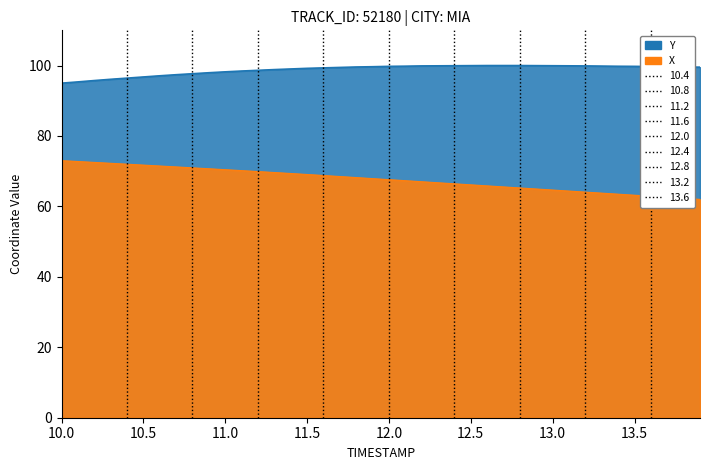

Reading right to left, what are all the values shown in this chart?

X: 62.0	62.3	62.6	62.9	63.2	63.5	63.8	64.1	64.4	64.7	64.9	65.2	65.5	65.8	66.1	66.4	66.7	67.0	67.3	67.6	67.9	68.2	68.5	68.8	69.1	69.3	69.6	69.9	70.2	70.4	70.7	71.0	71.2	71.5	71.7	72.0	72.2	72.5	72.7	73.0
Y: 99.5	99.6	99.6	99.7	99.8	99.8	99.8	99.9	99.9	99.9	100.0	100.0	100.0	100.0	100.0	99.9	99.9	99.9	99.8	99.8	99.7	99.6	99.5	99.3	99.2	99.0	98.9	98.6	98.4	98.2	98.0	97.7	97.4	97.1	96.8	96.4	96.1	95.7	95.4	95.0